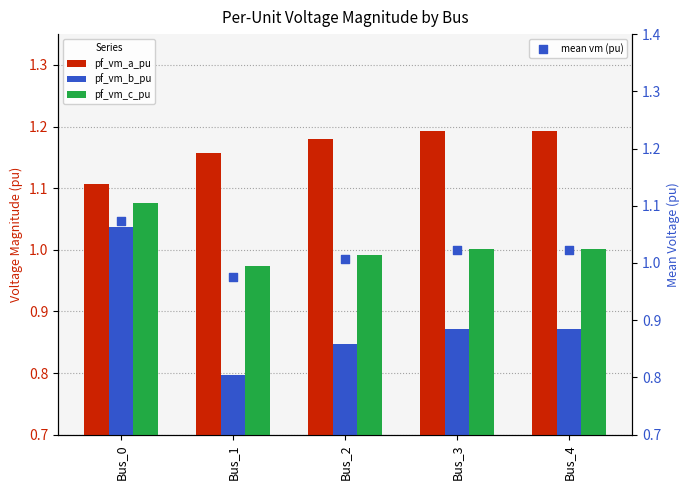

Which series has the largest total across all categories?

pf_vm_a_pu